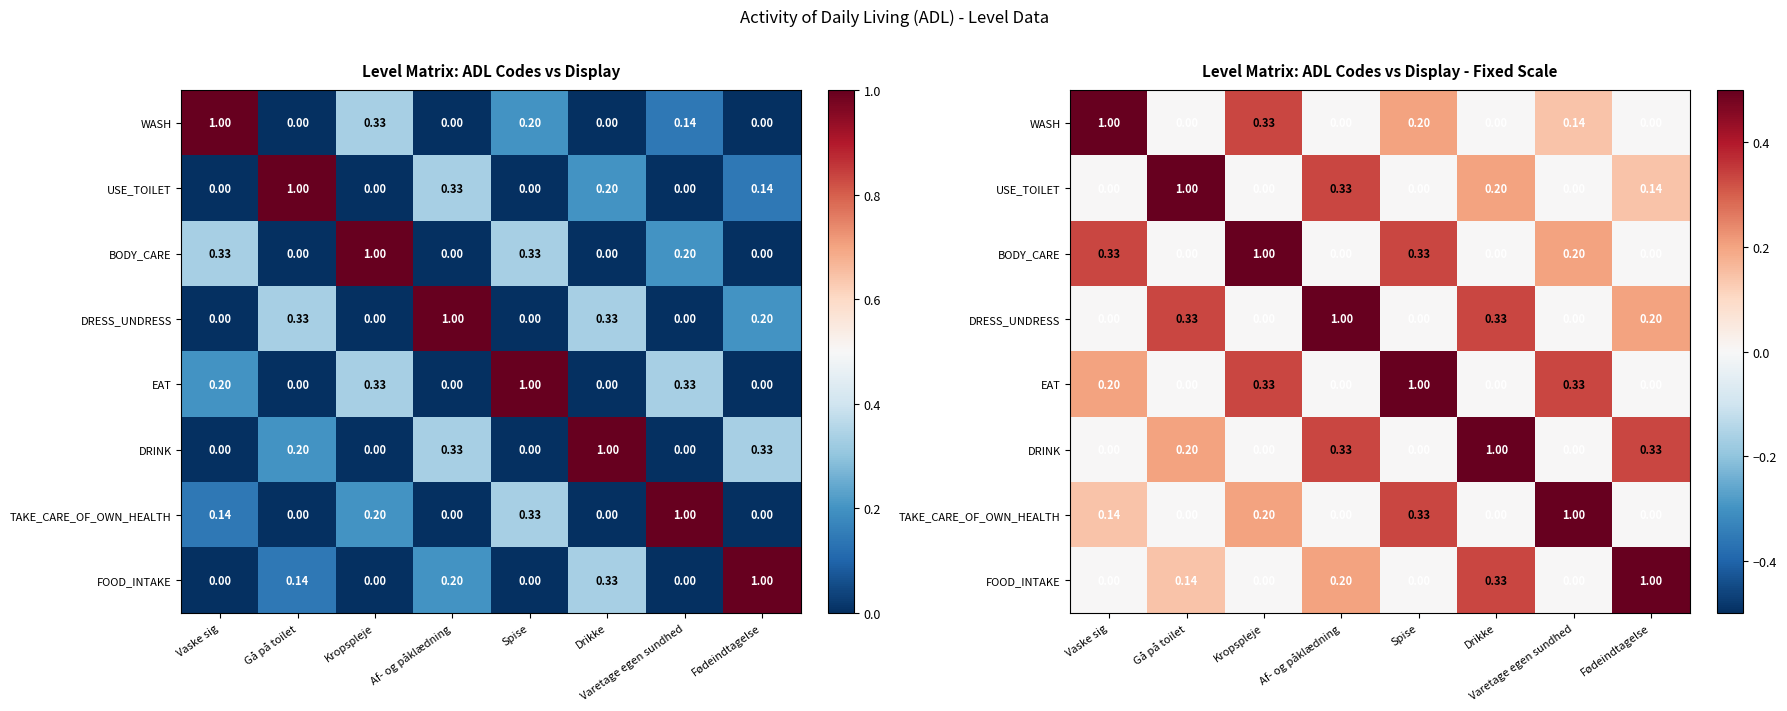

Which category has the highest value in the WASH series?

Vaske sig